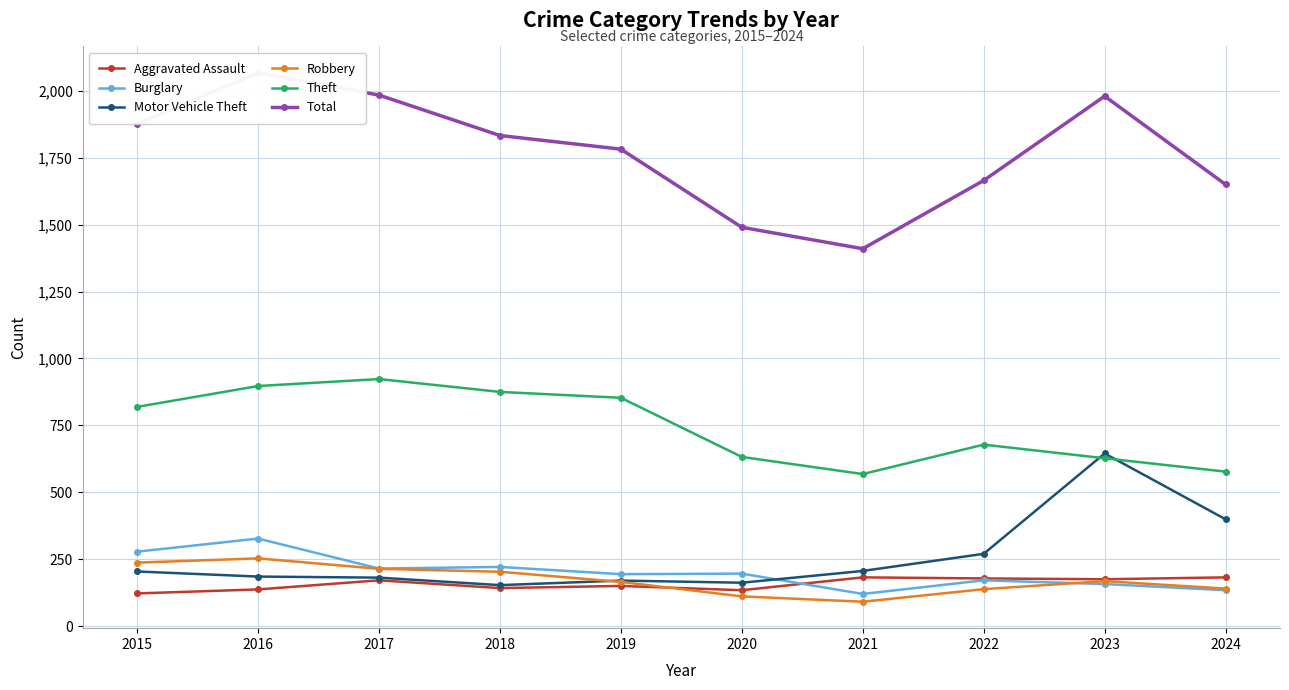

What is the difference between the Robbery values at 2015 and 2022?

99